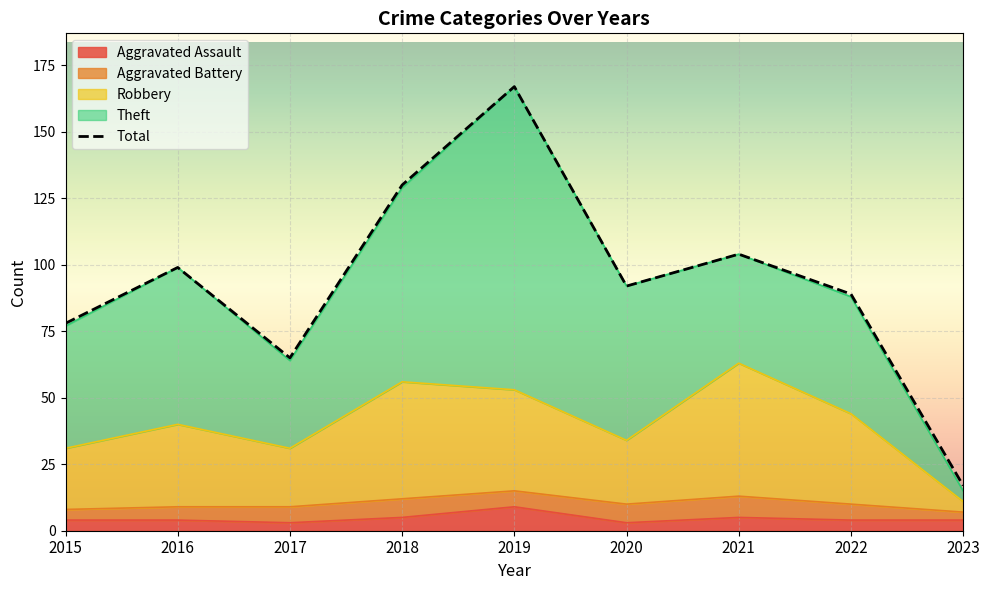

What is the change in value from 2018 to 2021?

-26